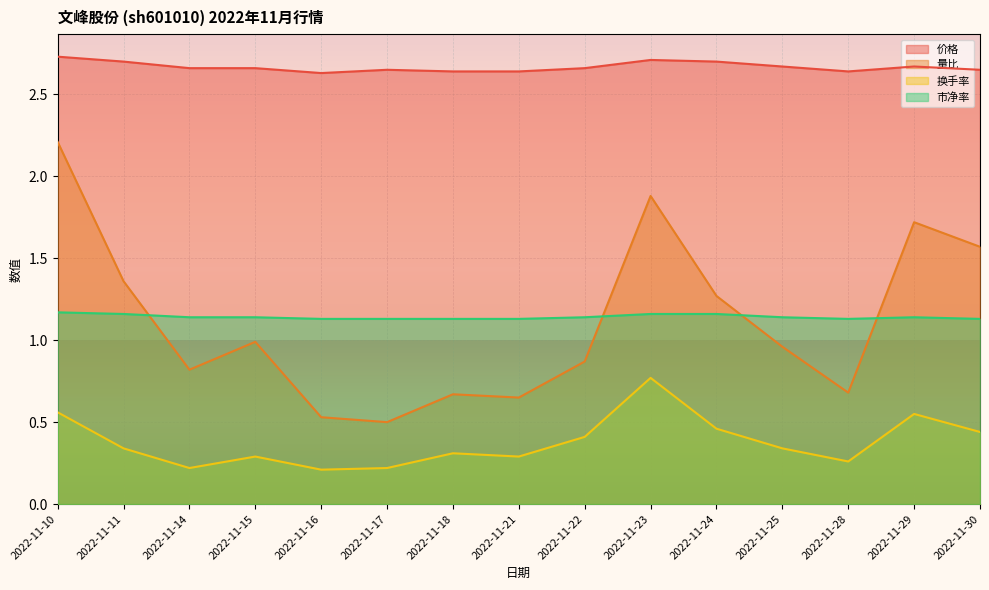

Is it true that 价格 equals 2.6 at 2022-11-30?

True